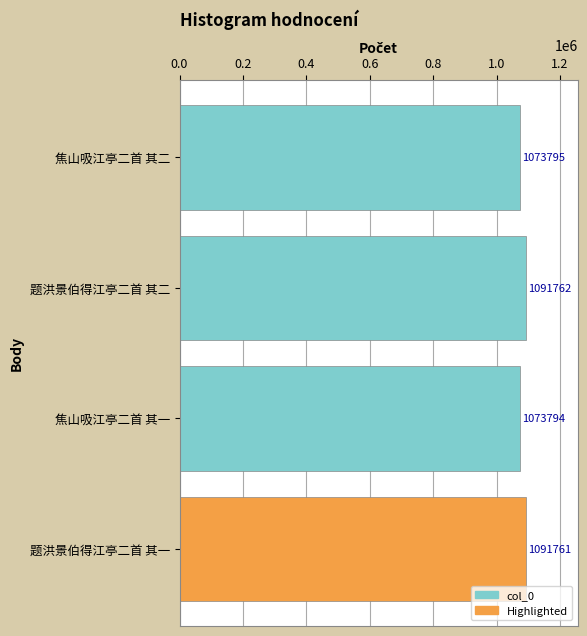

Rank the categories by value from highest to lowest.

题洪景伯得江亭二首 其二, 题洪景伯得江亭二首 其一, 焦山吸江亭二首 其二, 焦山吸江亭二首 其一